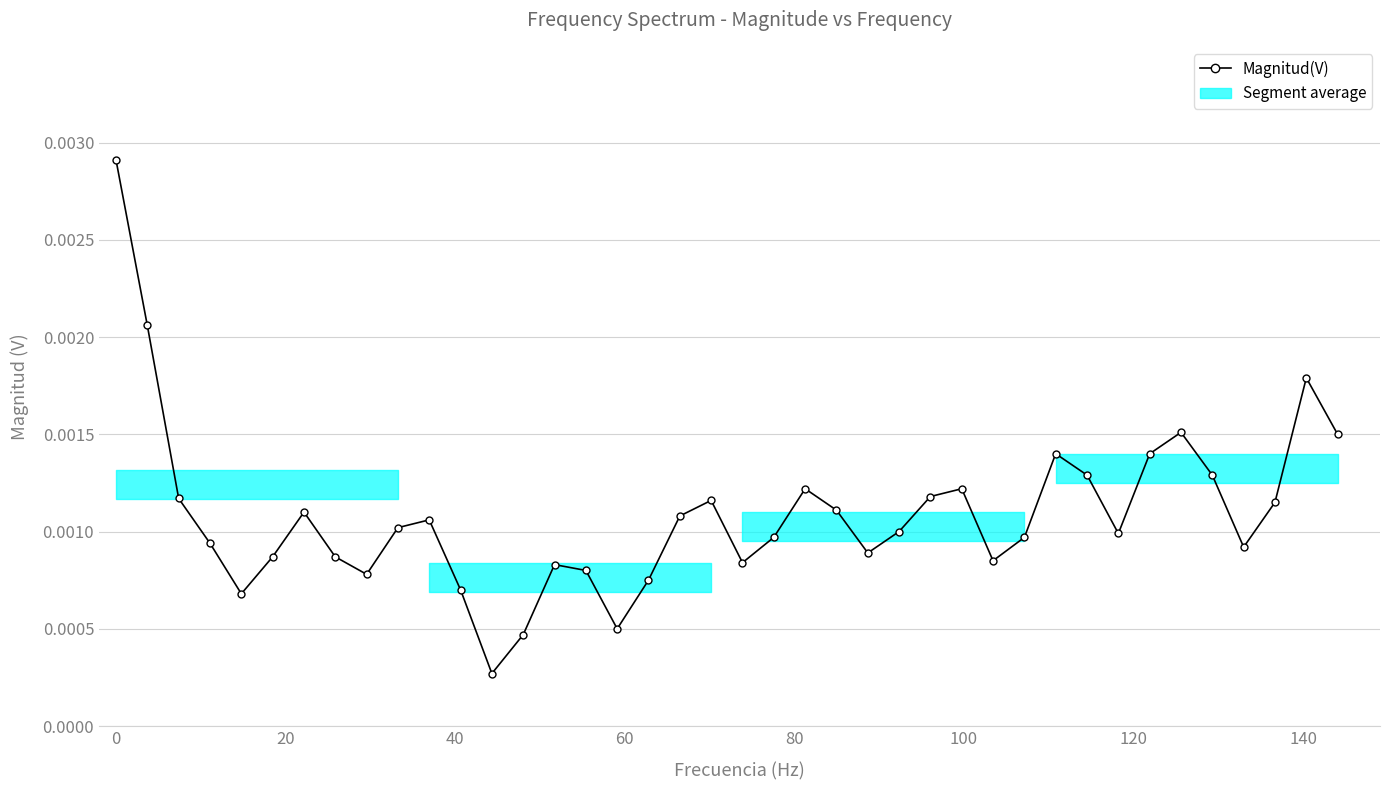

How many interior local valleys (lower than both neighbors) does the data have?

9